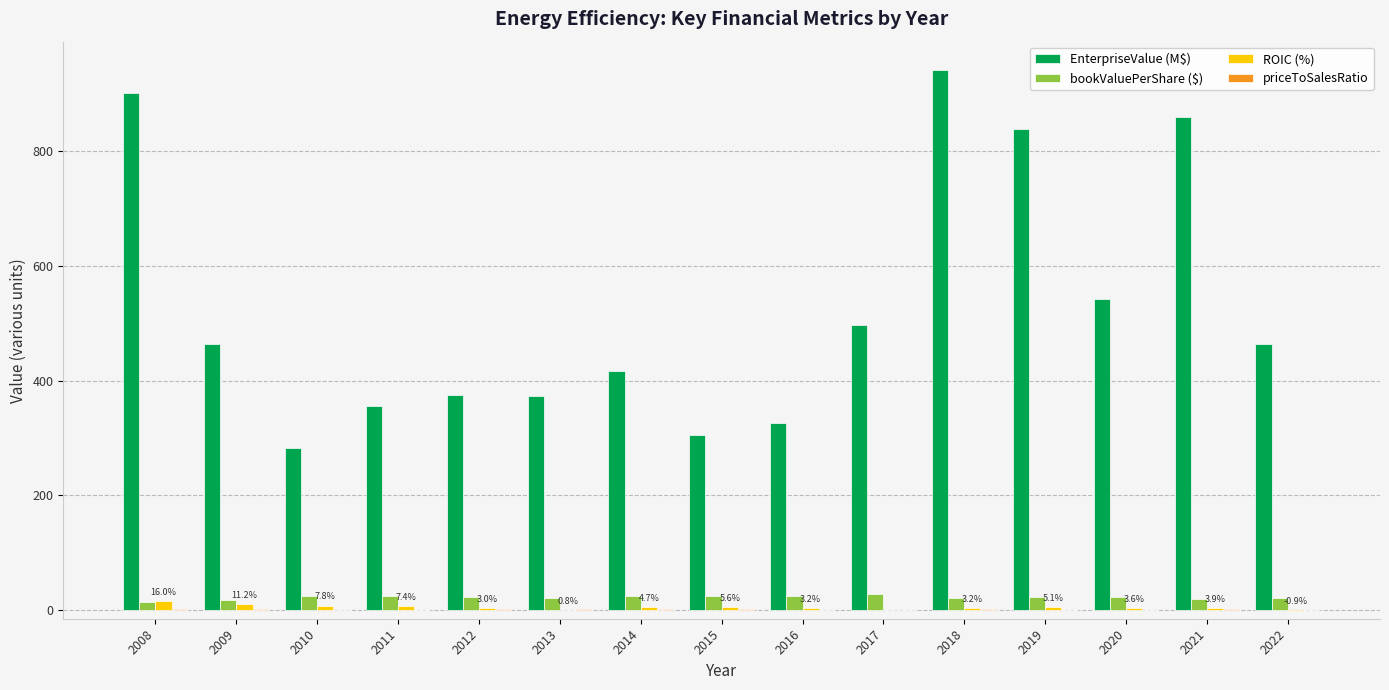

Which label corresponds to the largest value in the chart?

2018